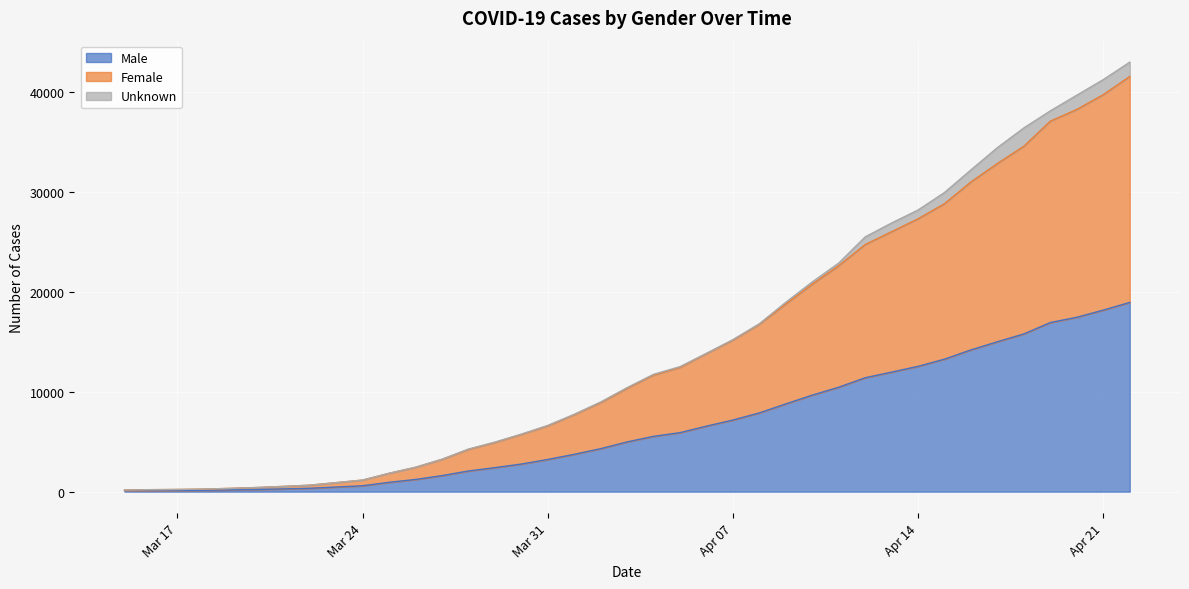

True or false: Female and Male cross at least once.

False